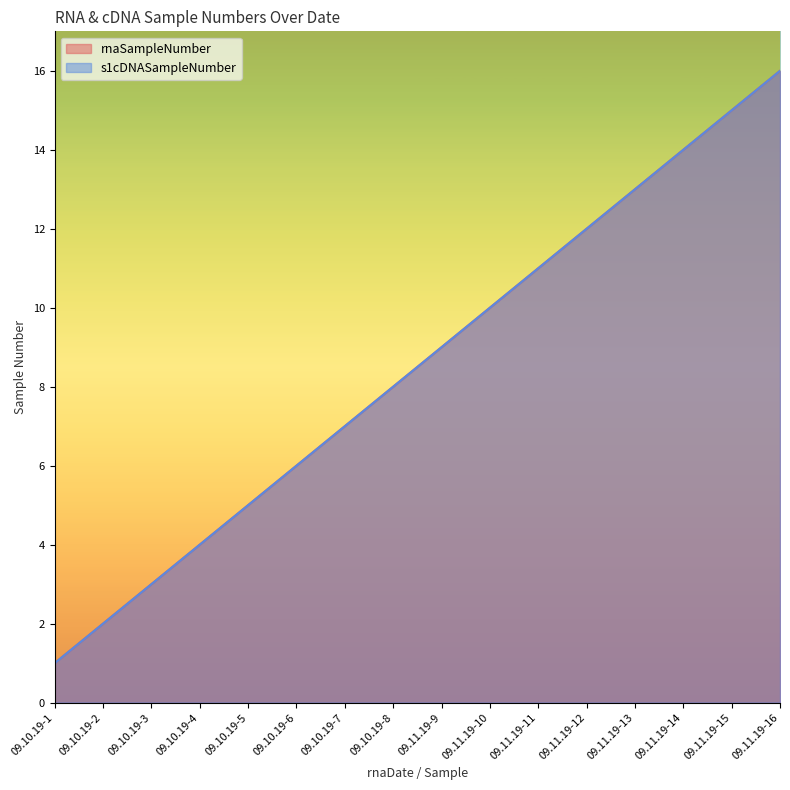

What is the value of the s1cDNASampleNumber point at the 13th from the left?

13